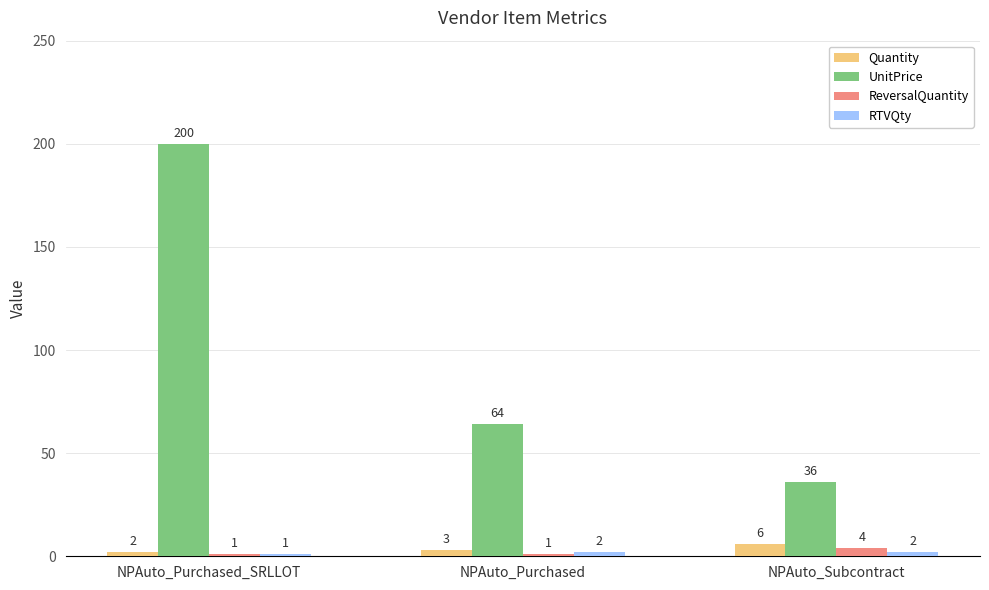

Which series has the widest spread of values?

UnitPrice